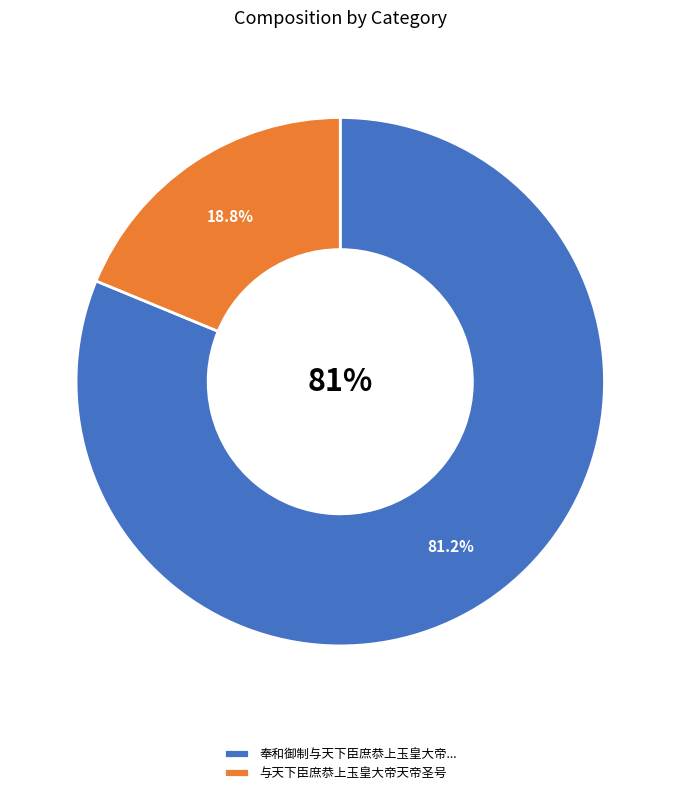

Combined, what portion of the pie is 奉和御制与天下臣庶恭上玉皇大帝天帝圣号 and 与天下臣庶恭上玉皇大帝天帝圣号?

100.0%